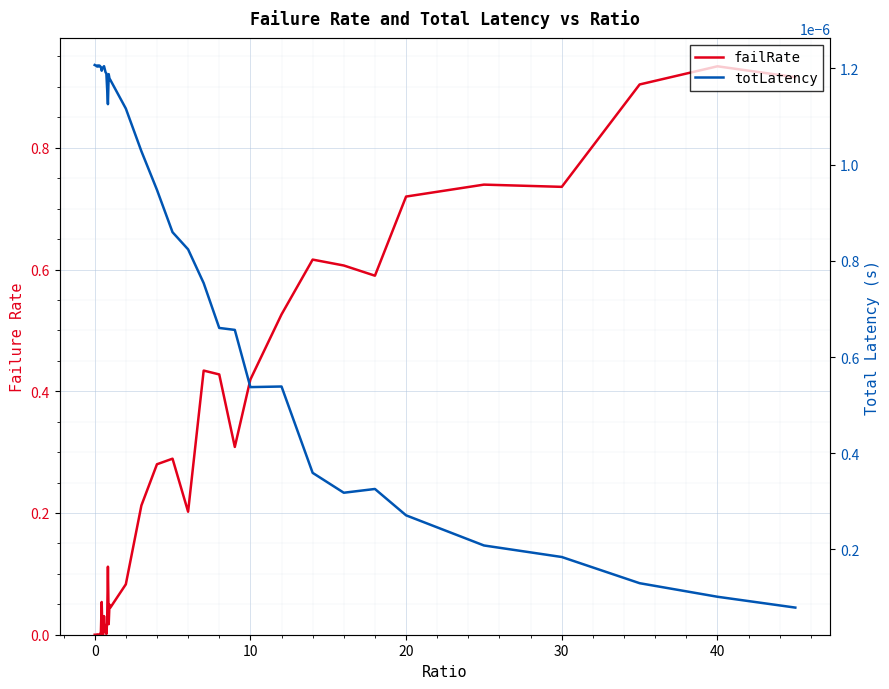

True or false: failRate has more than 1 interior local peaks.

True